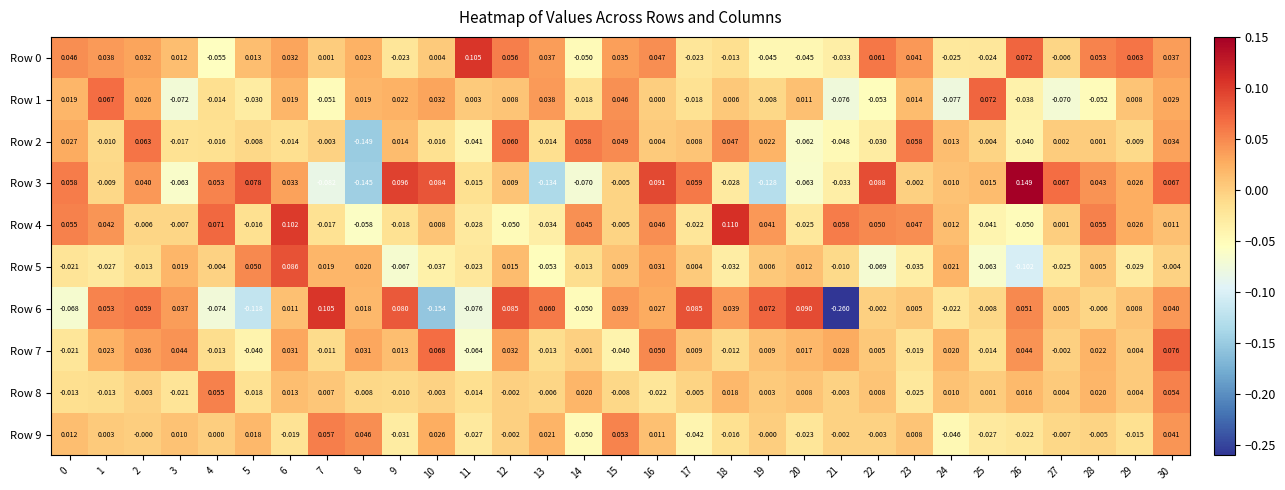

At which category does the chart reach its peak across all series?

26